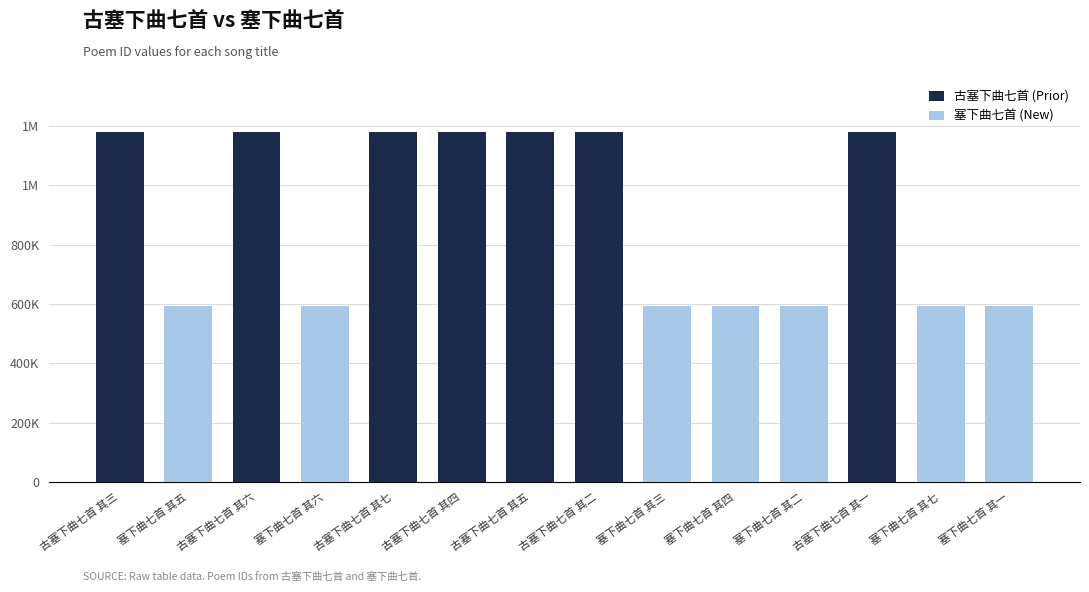

Approximately how many times larger is the value at 塞下曲七首 其七 compared to 塞下曲七首 其六?

1.0